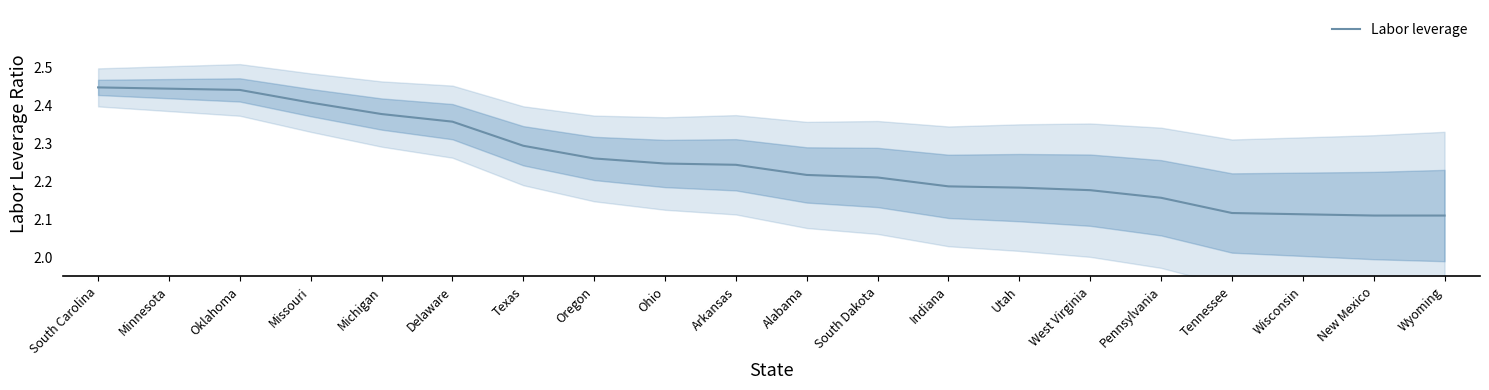

Rank the categories by value from highest to lowest.

South Carolina, Minnesota, Oklahoma, Missouri, Michigan, Delaware, Texas, Oregon, Ohio, Arkansas, Alabama, South Dakota, Indiana, Utah, West Virginia, Pennsylvania, Tennessee, Wisconsin, New Mexico, Wyoming